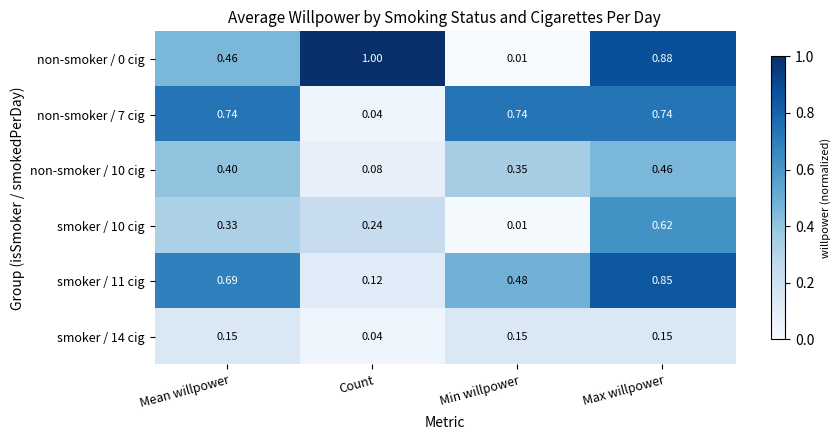

At which category does the chart reach its minimum across all series?

Min willpower